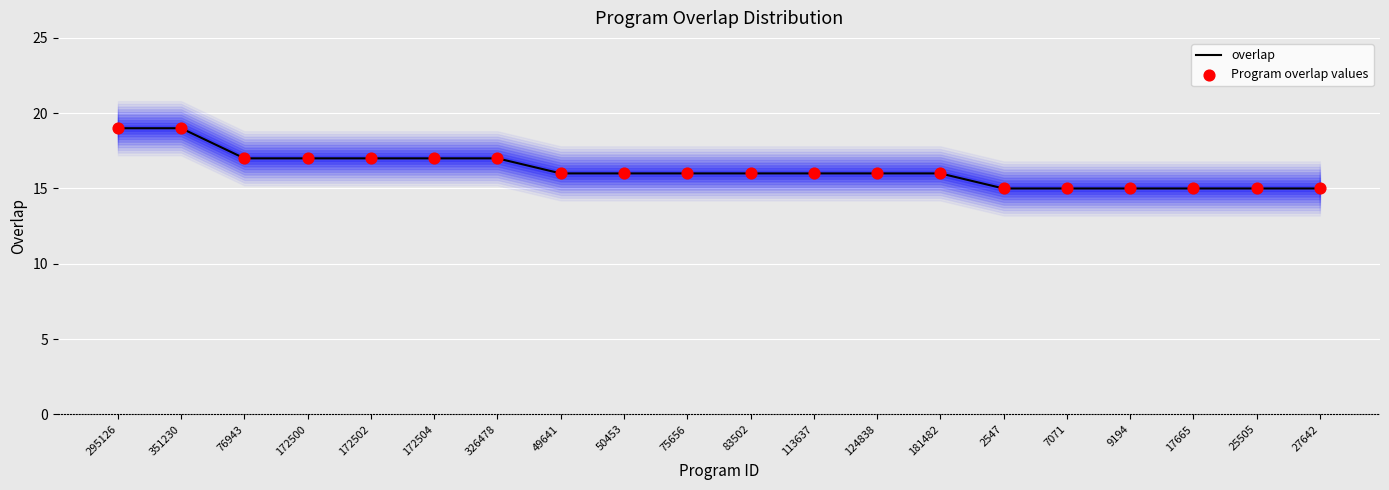

Which series contains the lowest Y value?

overlap